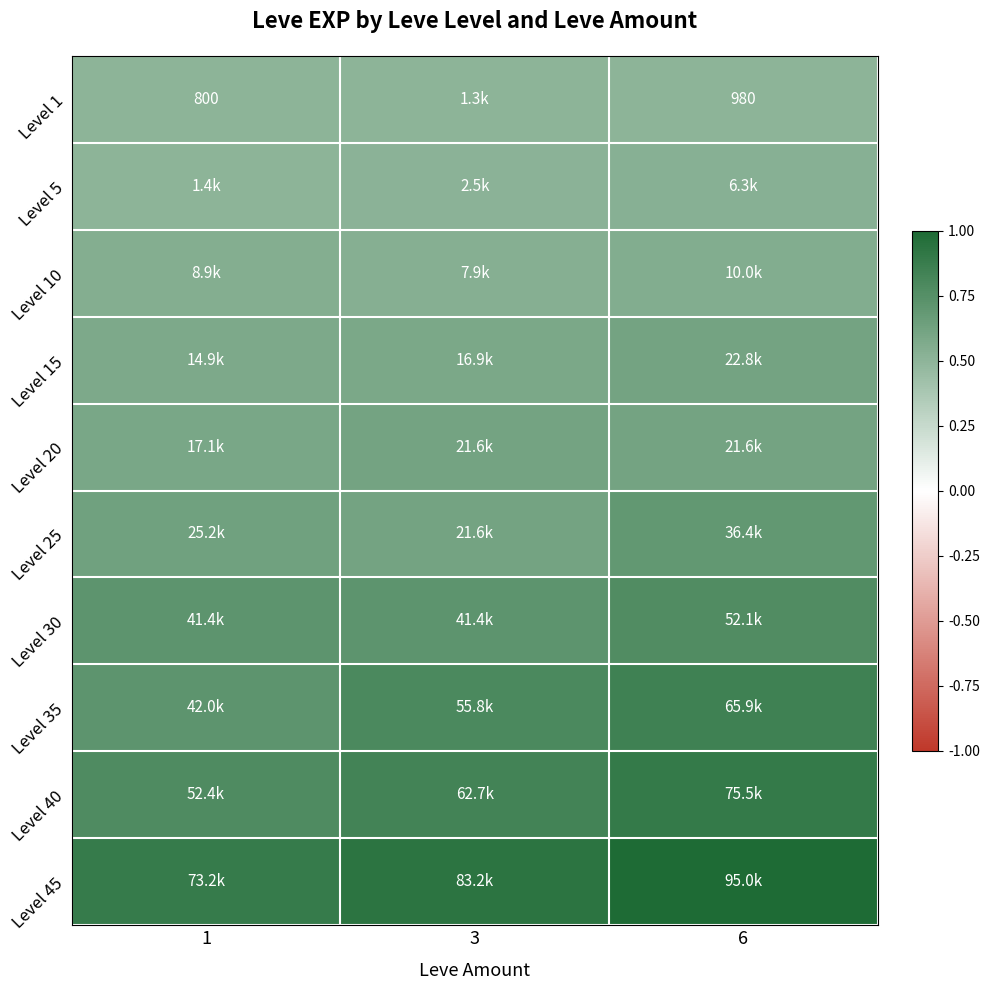

List the series in order of their peak value, highest first.

Level 45, Level 40, Level 35, Level 30, Level 25, Level 15, Level 20, Level 10, Level 5, Level 1